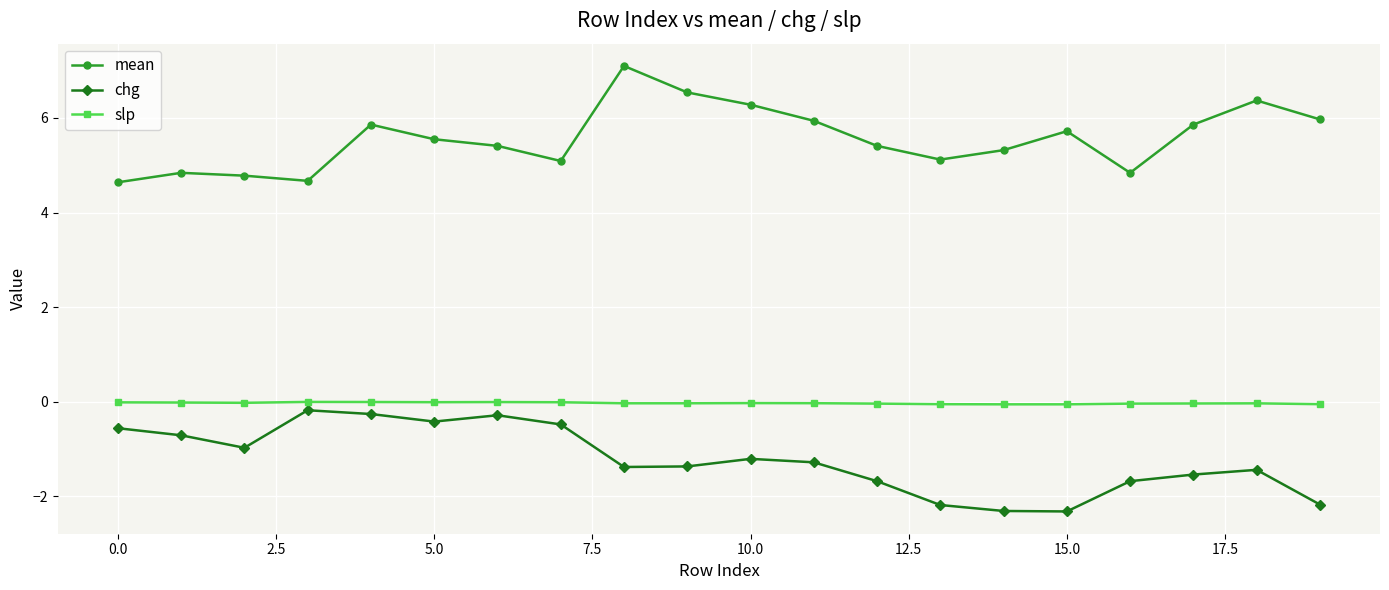

What is the minimum value shown in the chart?

-2.3